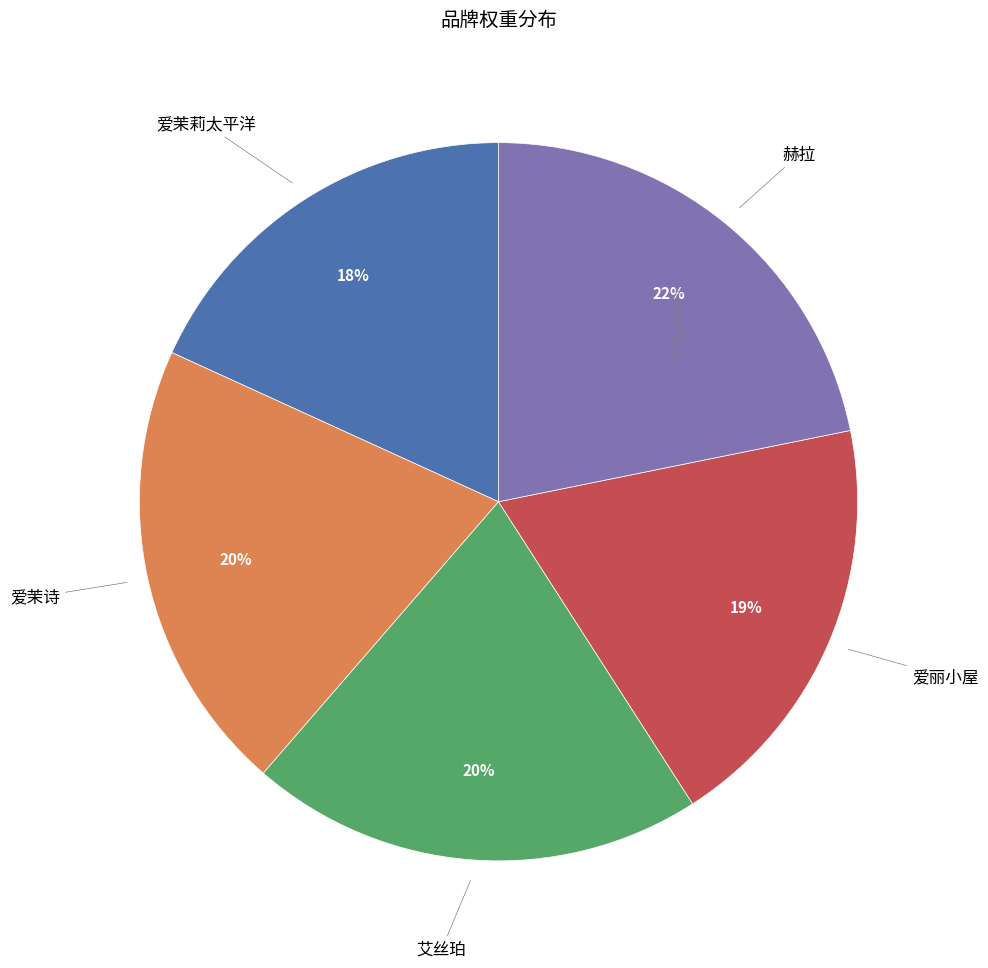

To the nearest percent, what is the difference between the largest and smallest slice percentages?

4%